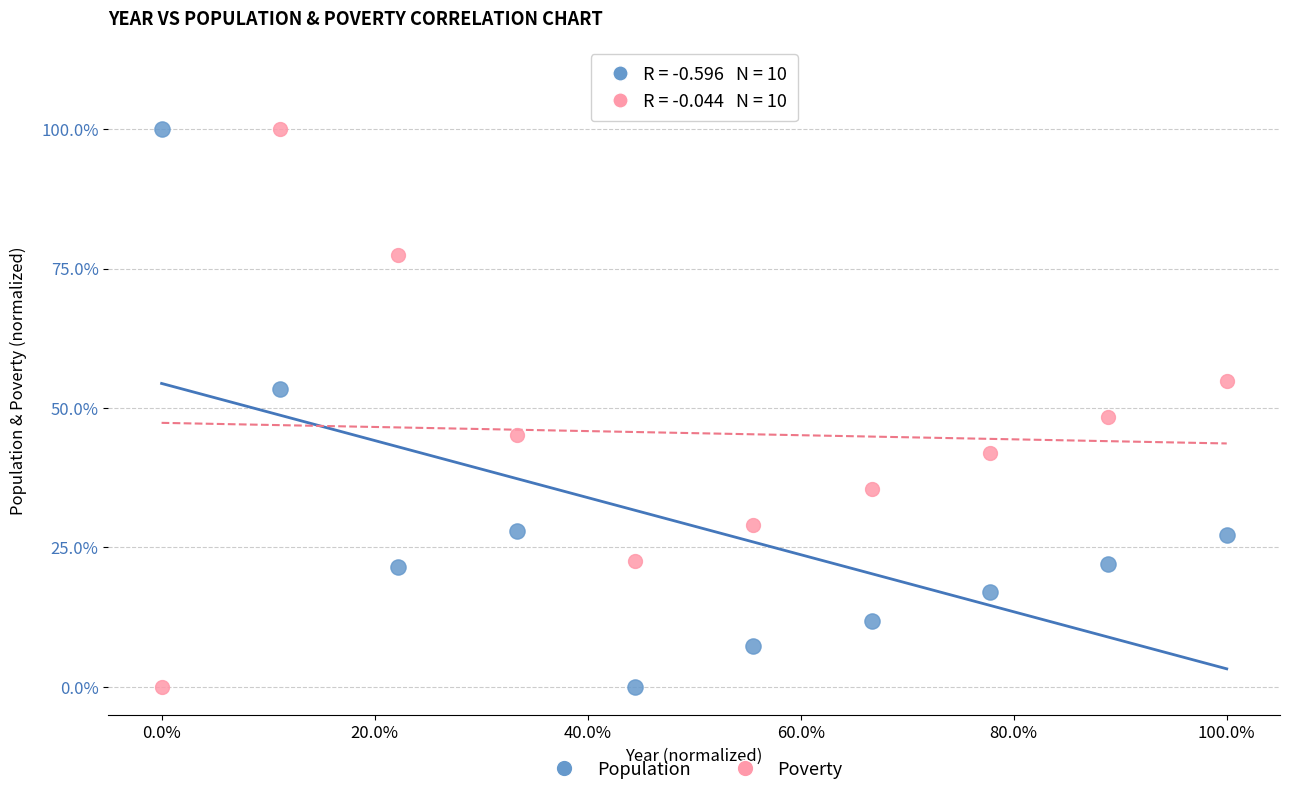

What are all the series names shown in the legend?

Population, Poverty